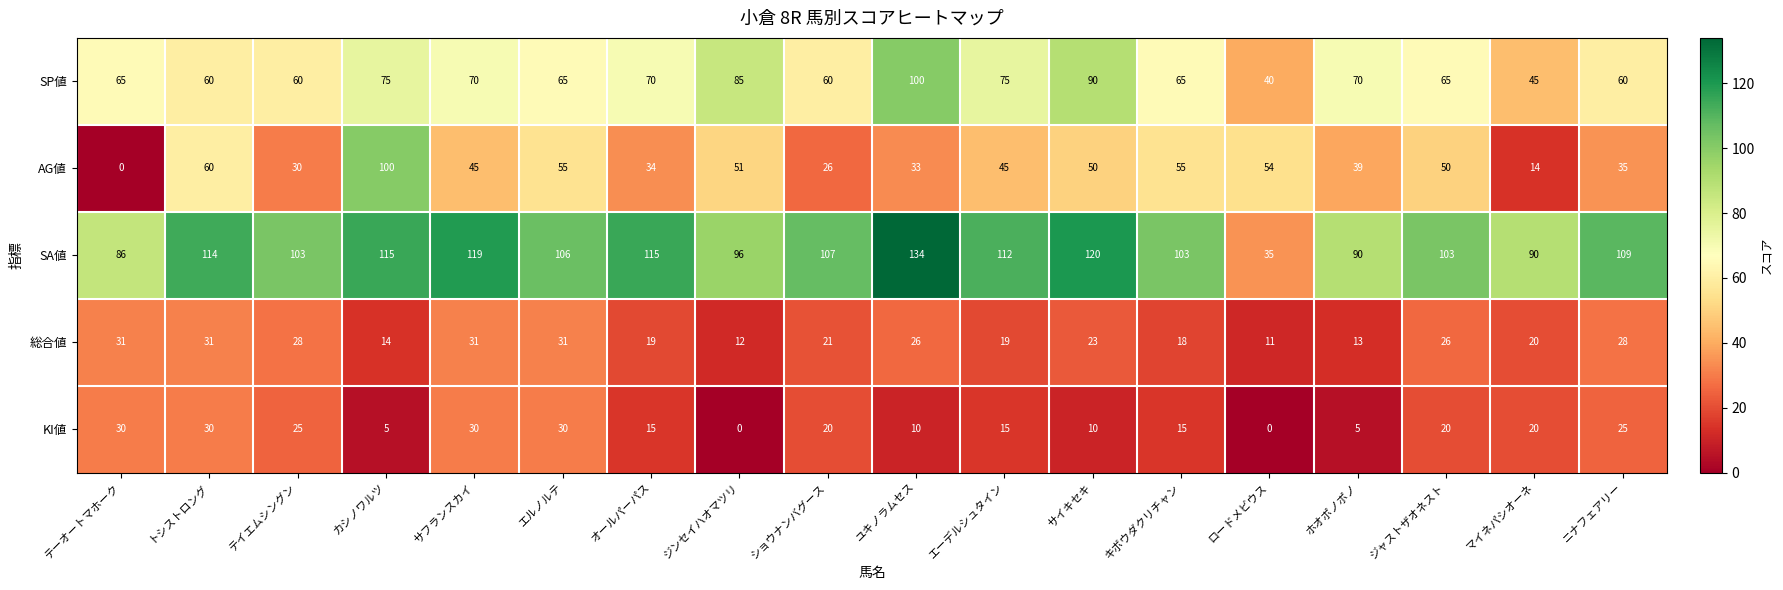

At which category is the sum across all series the highest?

カシノワルツ